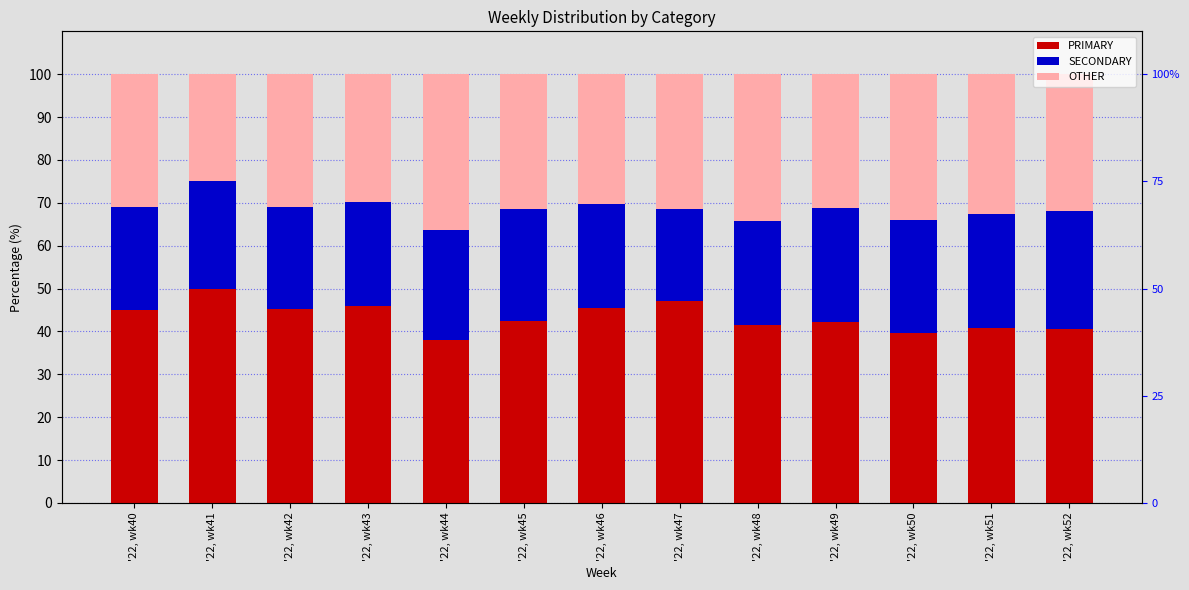

What is the difference between the maximum and minimum values in the OTHER series?

11.4